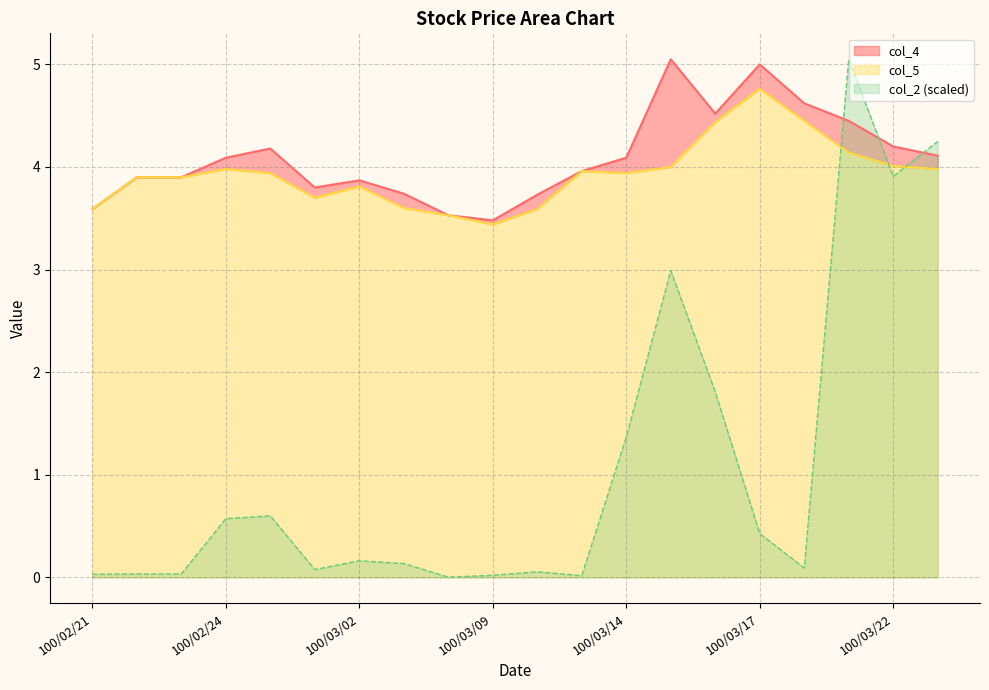

At how many categories does at least one series exceed 3?

20